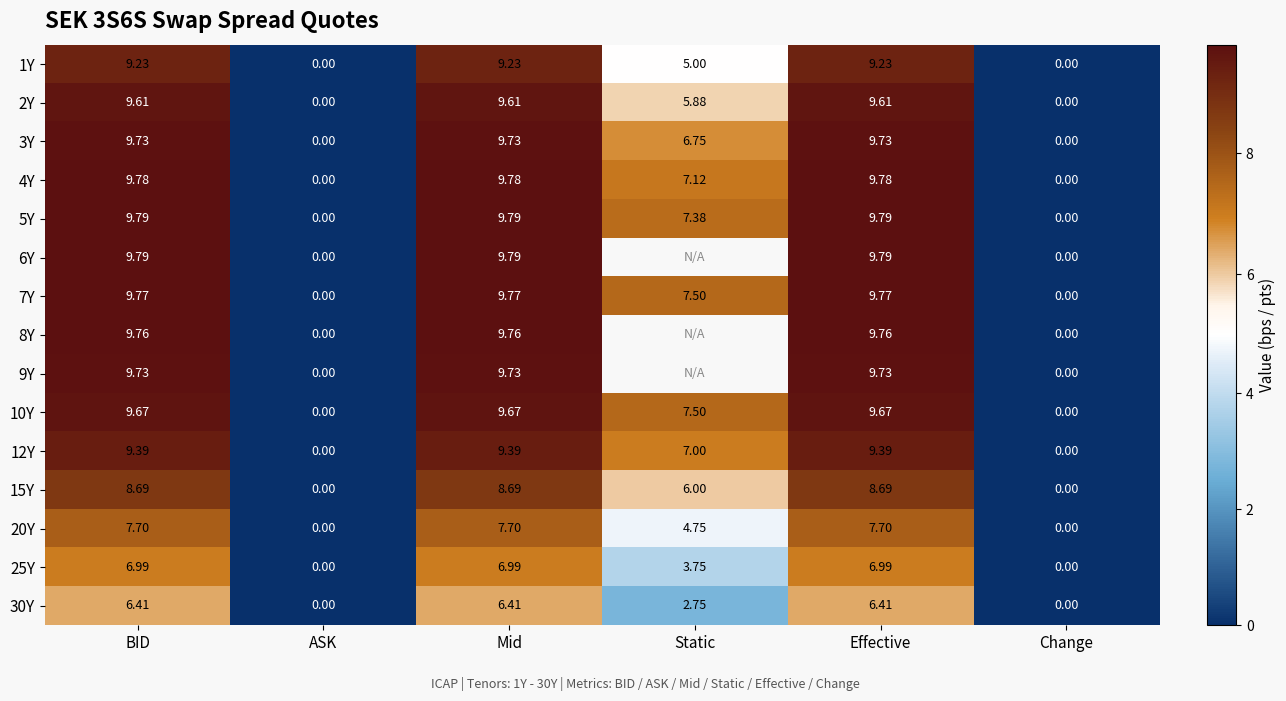

At which label does 2Y first exceed 9?

BID